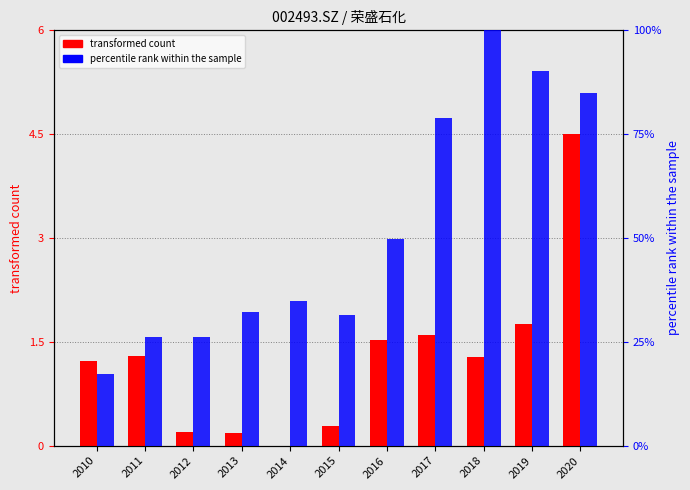

How many distinct data groups are displayed?

2